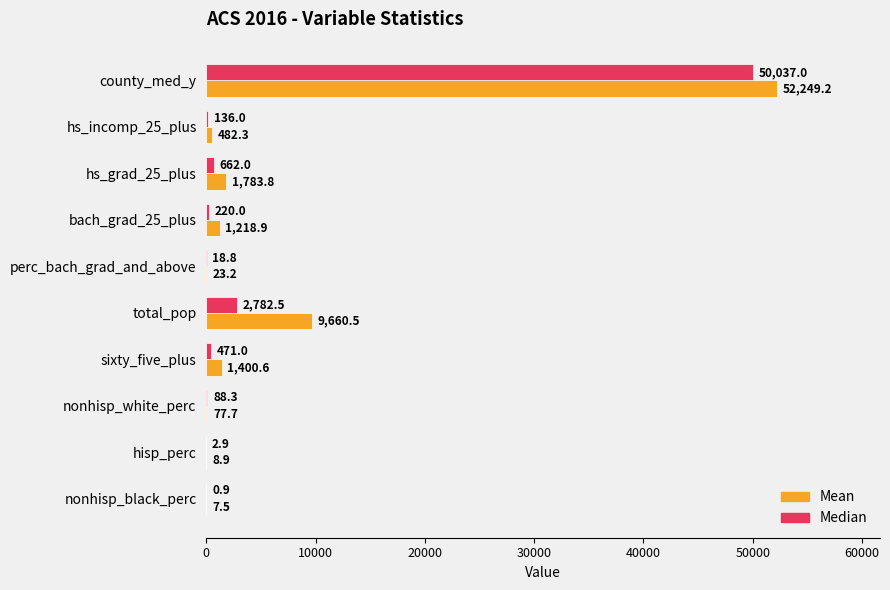

What is the highest value of the Median series?

50037.0